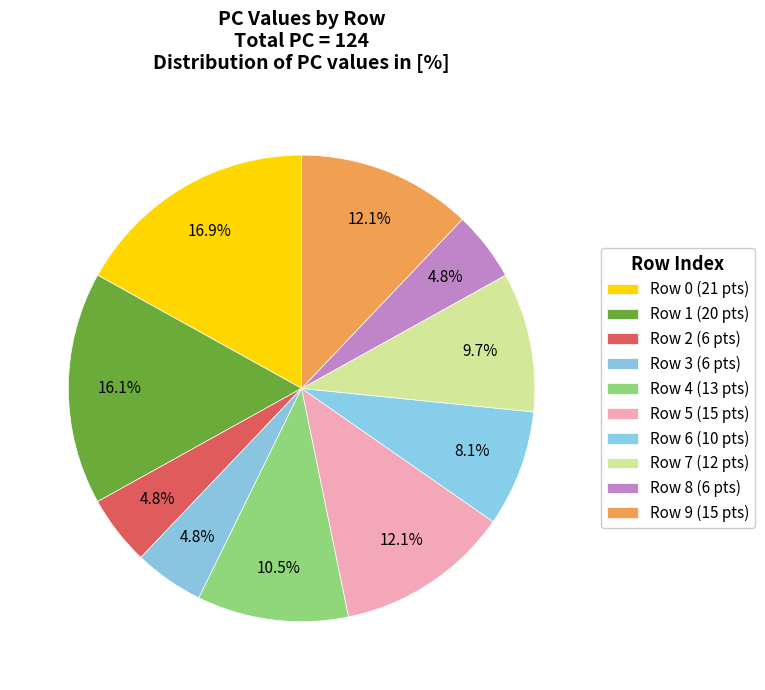

Count the number of slices in the pie.

10